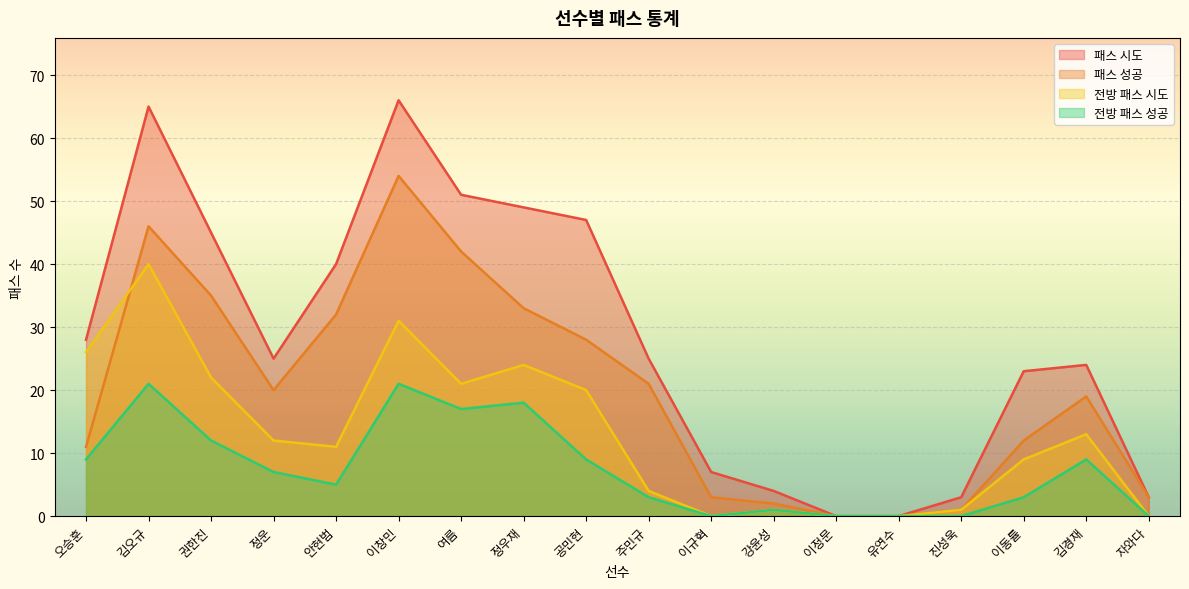

Rank the series at 오승훈 from highest to lowest value.

패스 시도, 전방 패스 시도, 패스 성공, 전방 패스 성공